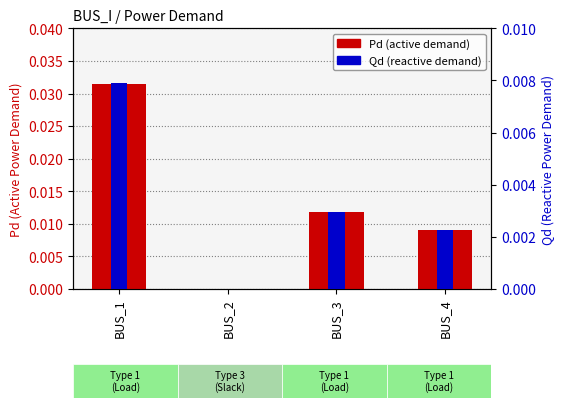

Rank the series by their average value, from lowest to highest.

Qd (reactive demand), Pd (active demand)